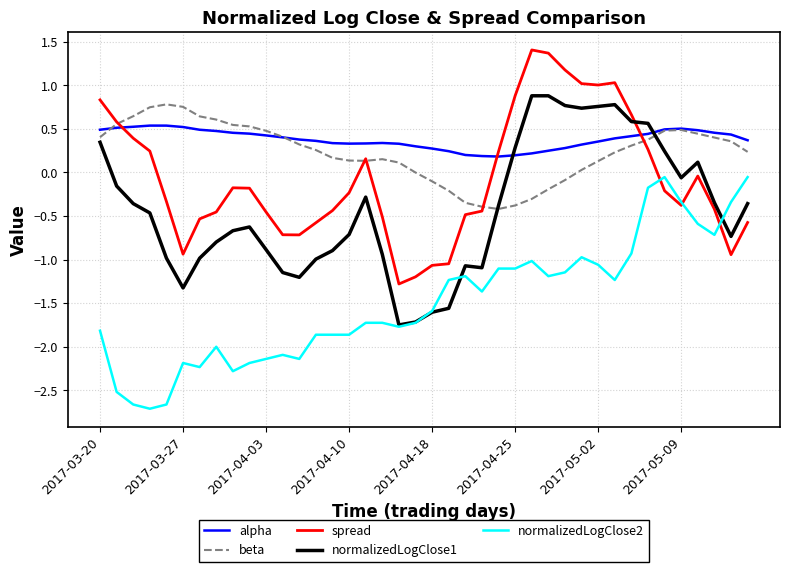

What is the sum of all spread values?

-3.1